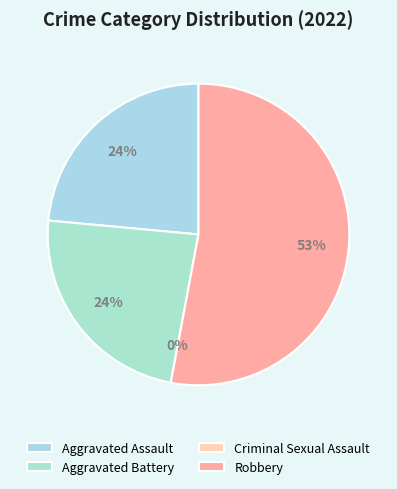

What is the majority slice?

Robbery